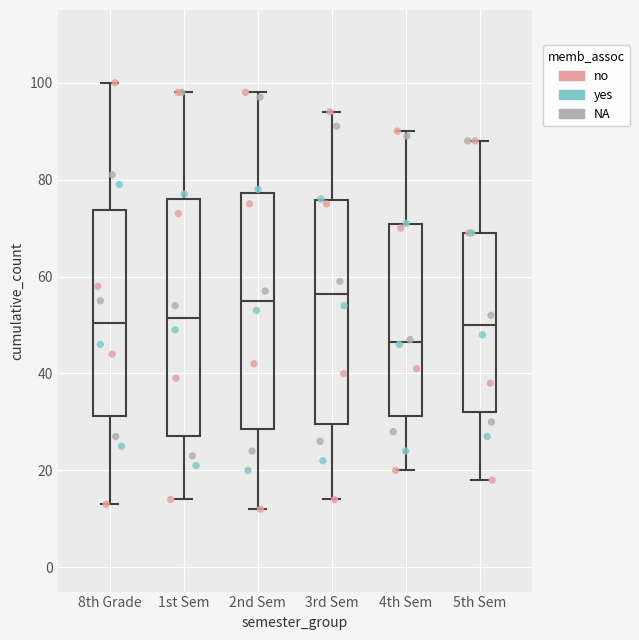

Reading left to right, read every box against the y-axis: the position of its median line, the range the box covers, and the ends of its whiskers. The values are not printed on the chart, so give them approximately, as read against the axis.

8th Grade: median 50, box 32 to 74, whiskers 14 to 100
1st Sem: median 52, box 28 to 76, whiskers 14 to 98
2nd Sem: median 56, box 28 to 78, whiskers 12 to 98
3rd Sem: median 56, box 30 to 76, whiskers 14 to 94
4th Sem: median 46, box 32 to 70, whiskers 20 to 90
5th Sem: median 50, box 32 to 70, whiskers 18 to 88